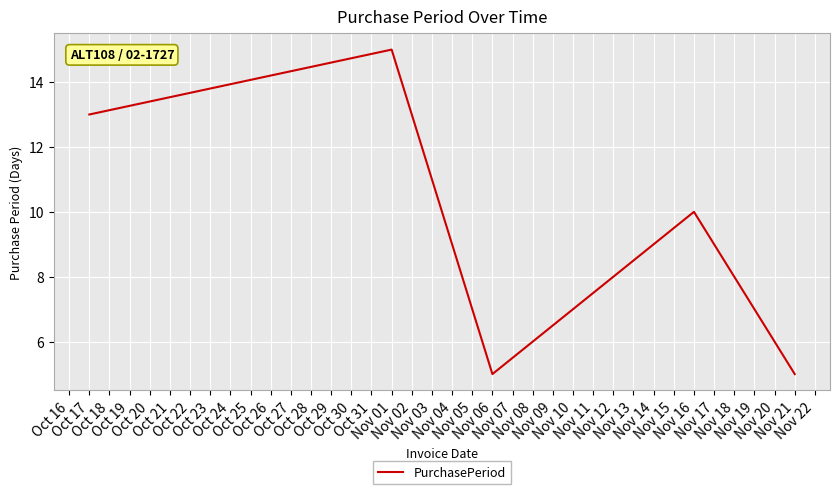

What is the greatest value displayed?

15